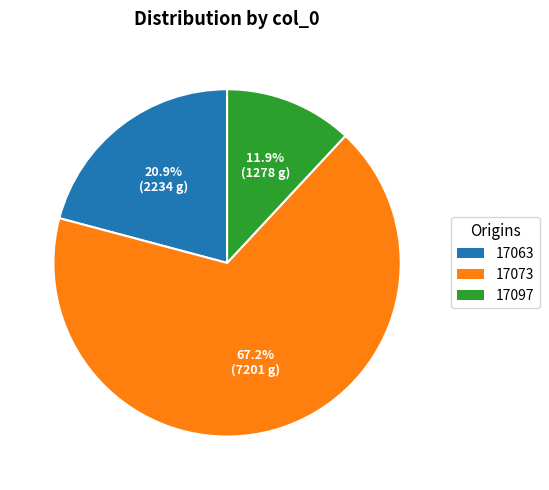

To the nearest percent, what is the average slice percentage?

33%